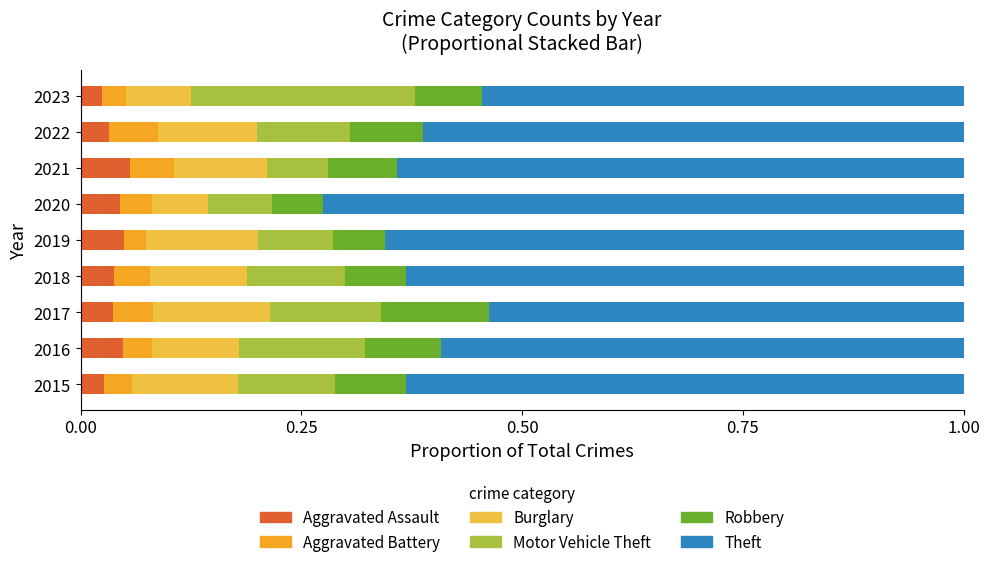

Reading left to right, list all the values displayed in this chart.

Aggravated Assault: 0.0	0.0	0.0	0.0	0.0	0.0	0.1	0.0	0.0
Aggravated Battery: 0.0	0.0	0.0	0.0	0.0	0.0	0.1	0.1	0.0
Burglary: 0.1	0.1	0.1	0.1	0.1	0.1	0.1	0.1	0.1
Motor Vehicle Theft: 0.1	0.1	0.1	0.1	0.1	0.1	0.1	0.1	0.3
Robbery: 0.1	0.1	0.1	0.1	0.1	0.1	0.1	0.1	0.1
Theft: 0.6	0.6	0.5	0.6	0.7	0.7	0.6	0.6	0.5